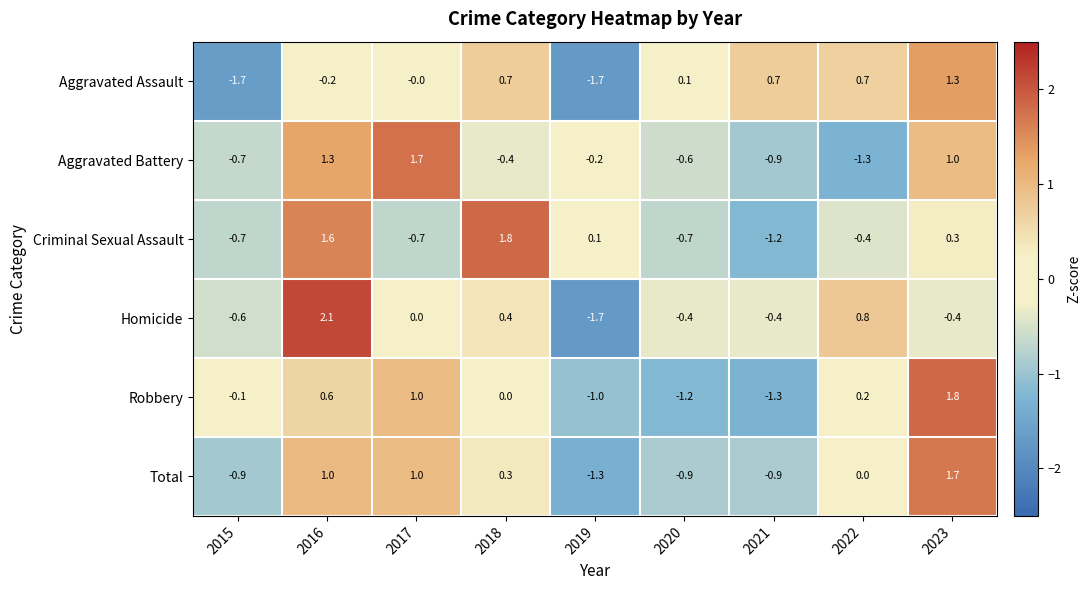

What is the difference between the second highest and minimum values in the Aggravated Assault series?

2.4